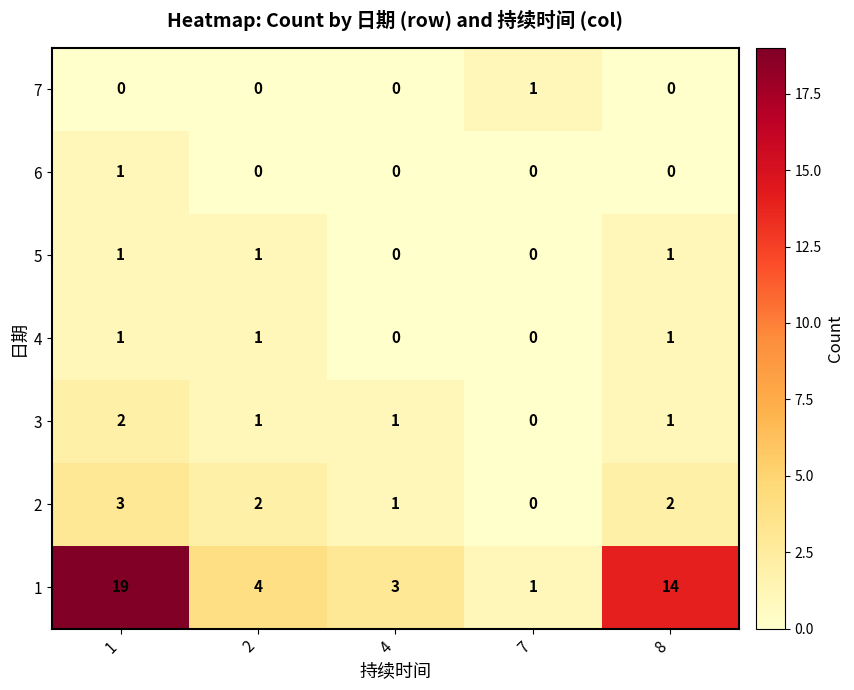

What is the maximum value shown in the chart?

19